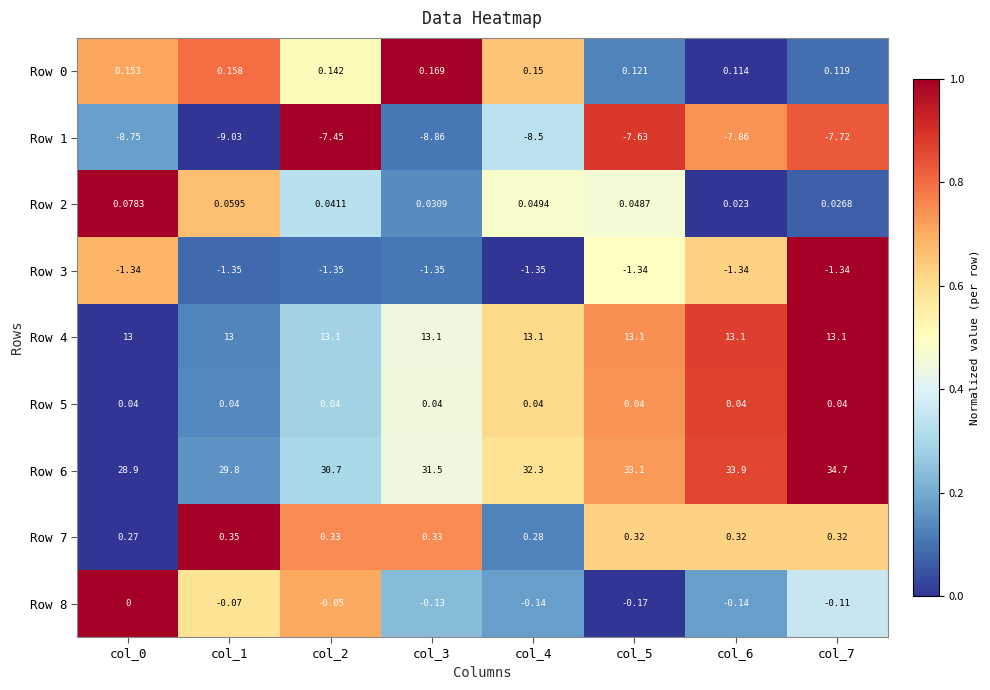

How many data points does each series have?

8